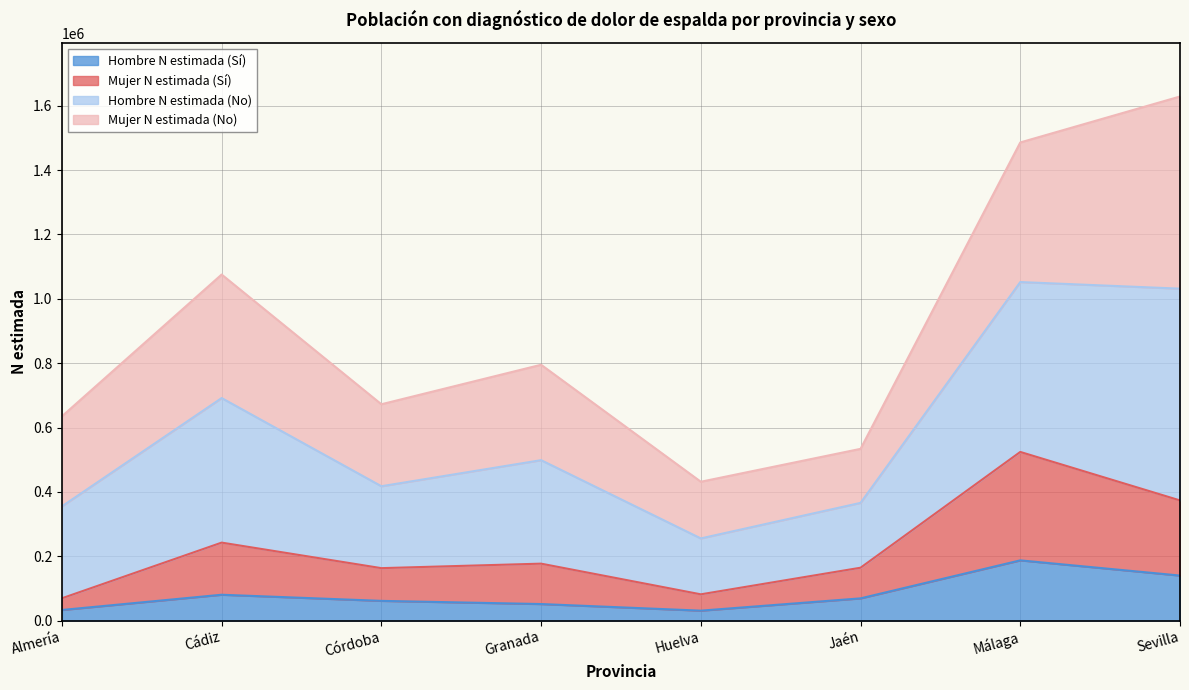

Which category has the highest value in the Hombre N estimada (Sí) series?

Málaga